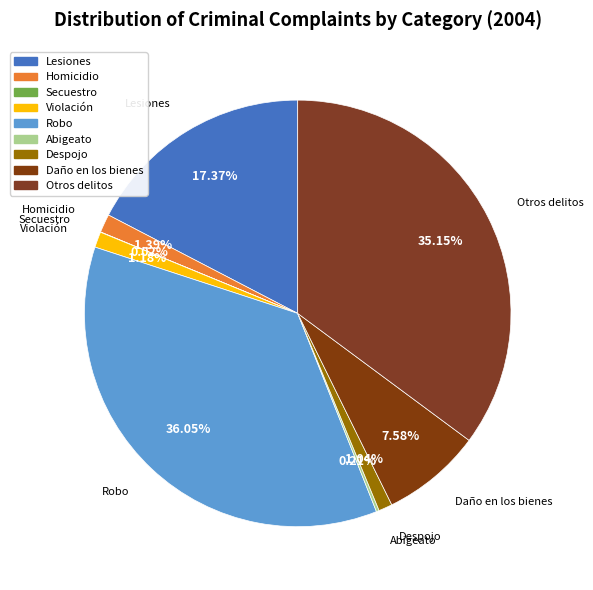

Which slice is the largest?

Robo